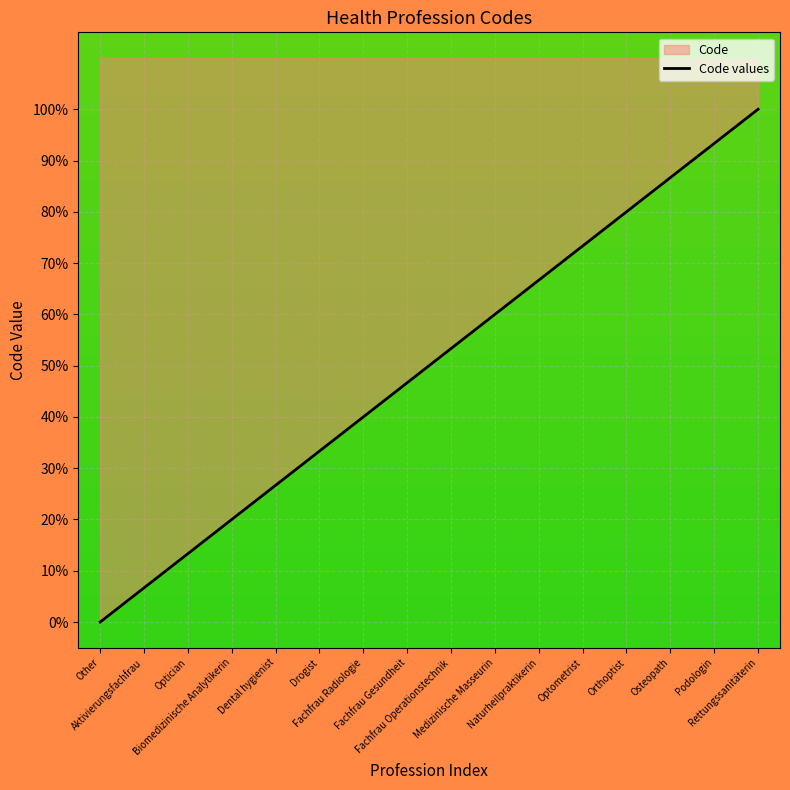

What is the label of the 7th point from the right?

Medizinische Masseurin